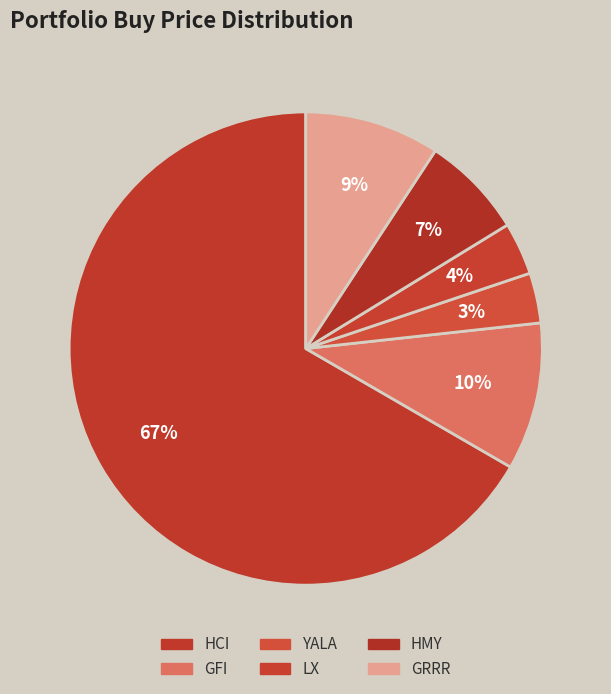

What percentage is the GFI slice, to the nearest percent?

10%